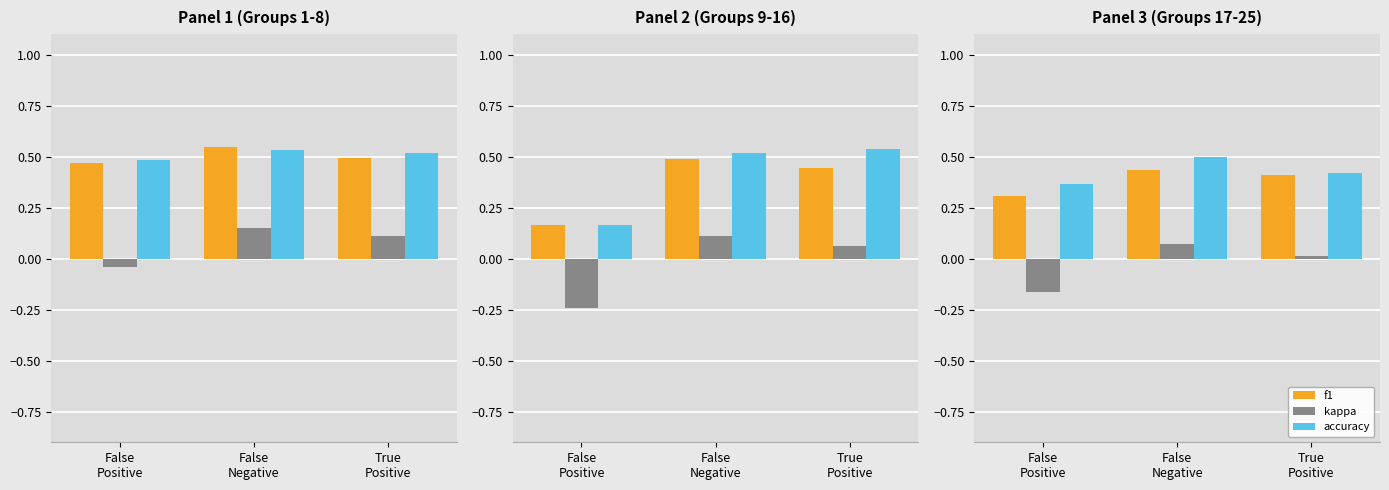

At which label does kappa first exceed 0?

False
Negative